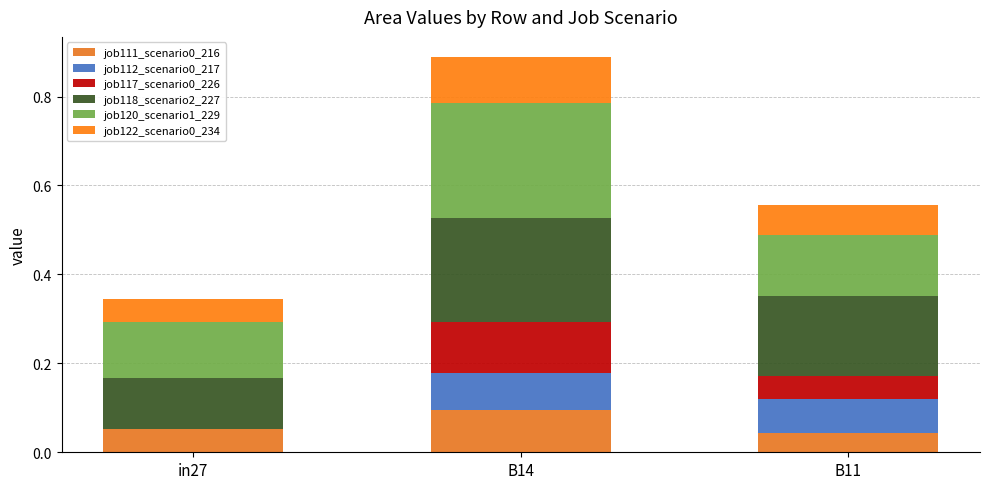

Which series has the widest spread of values?

job120_scenario1_229